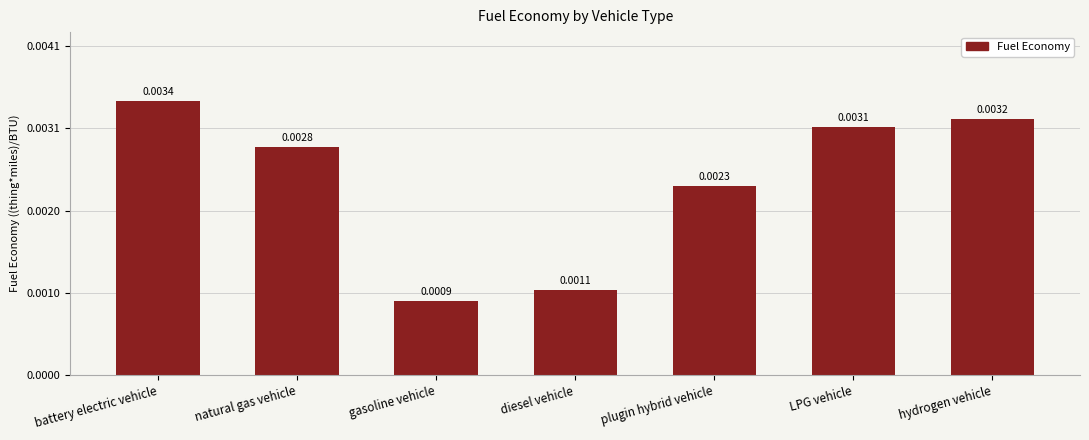

What is the label of the 6th bar from the left?

LPG vehicle